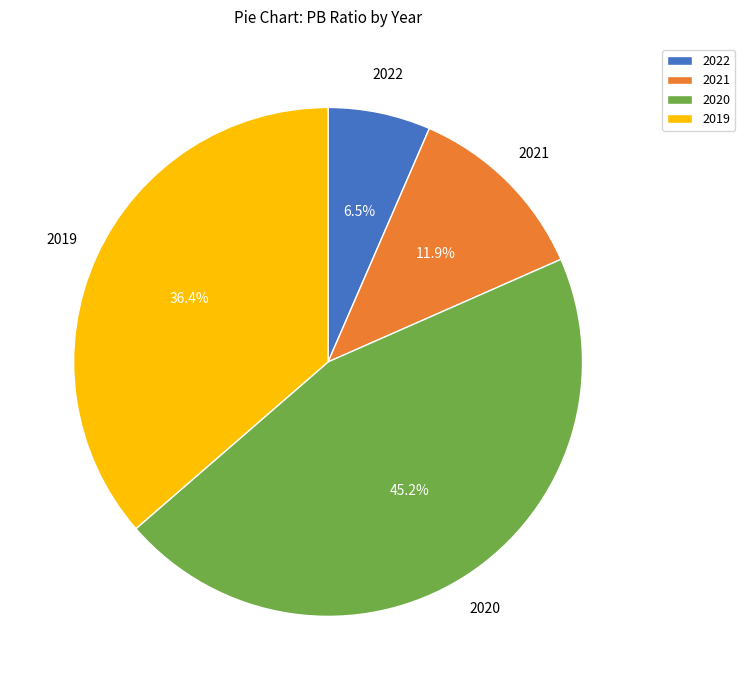

Is it true that 2020 is 39% of the pie?

False